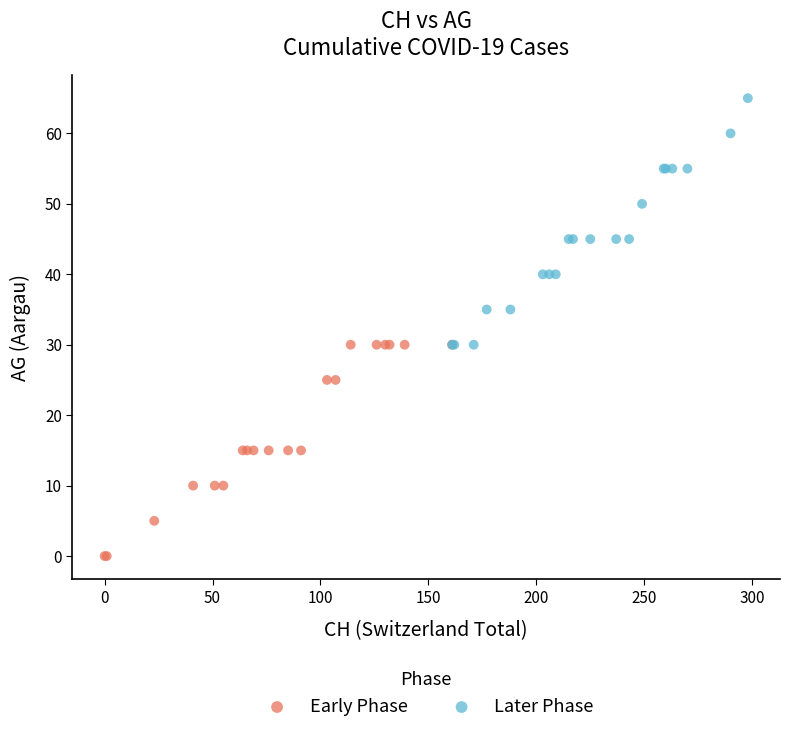

Which series has the largest Y range (max minus min)?

Later Phase